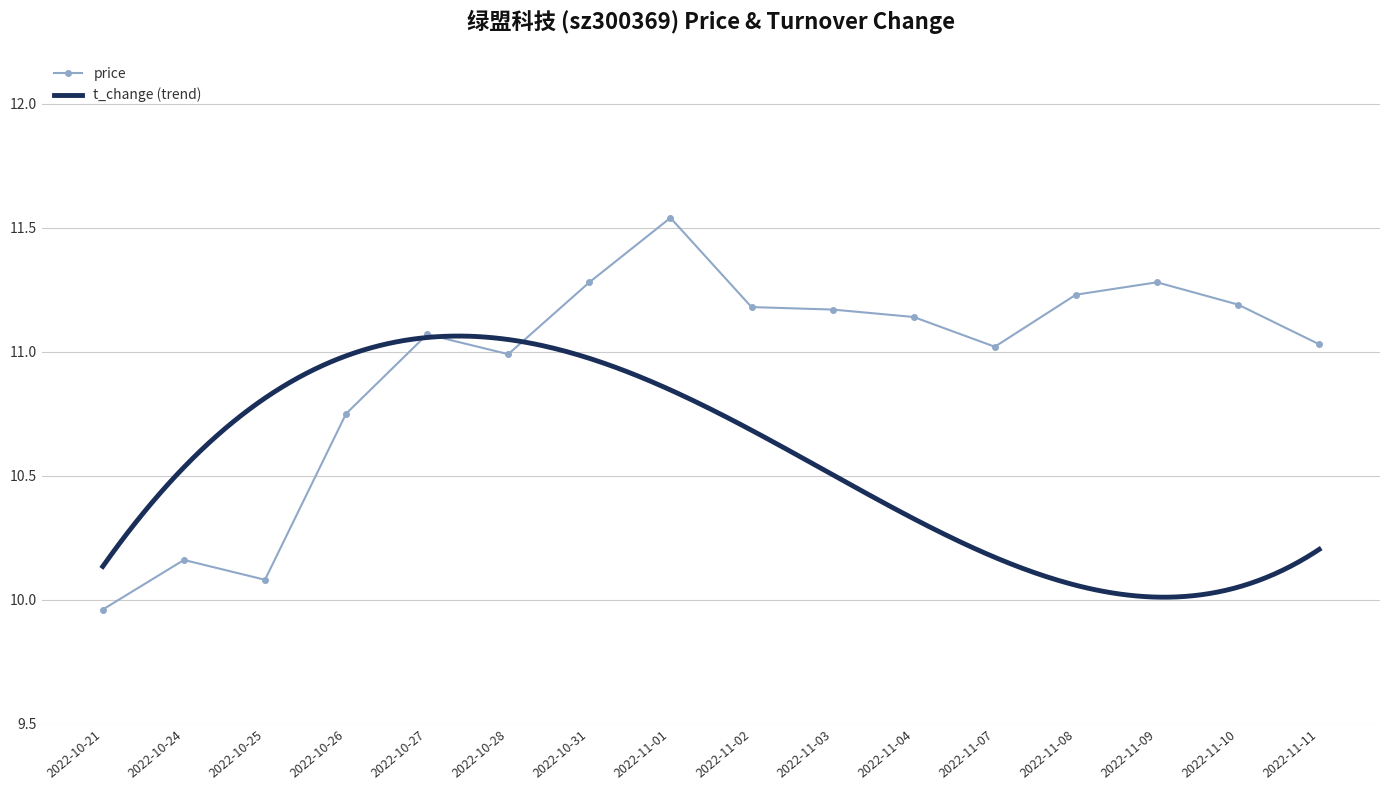

How many categories are shown in the chart?

16